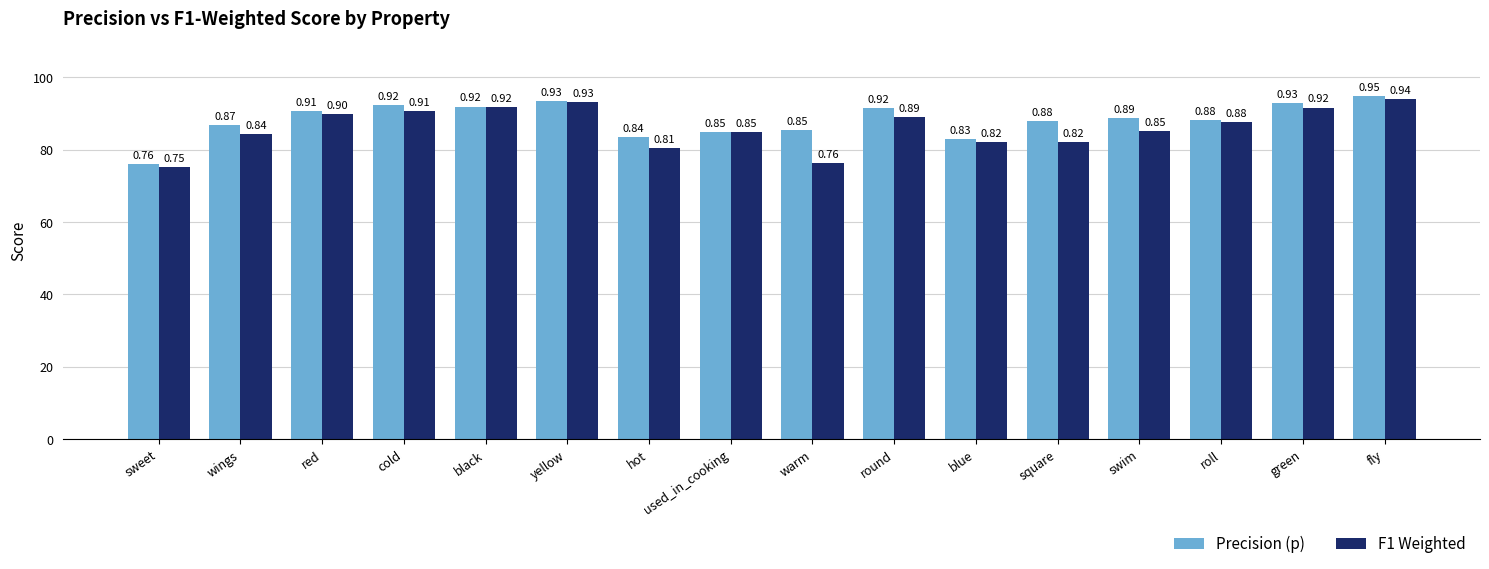

Which label corresponds to the largest value in the chart?

fly